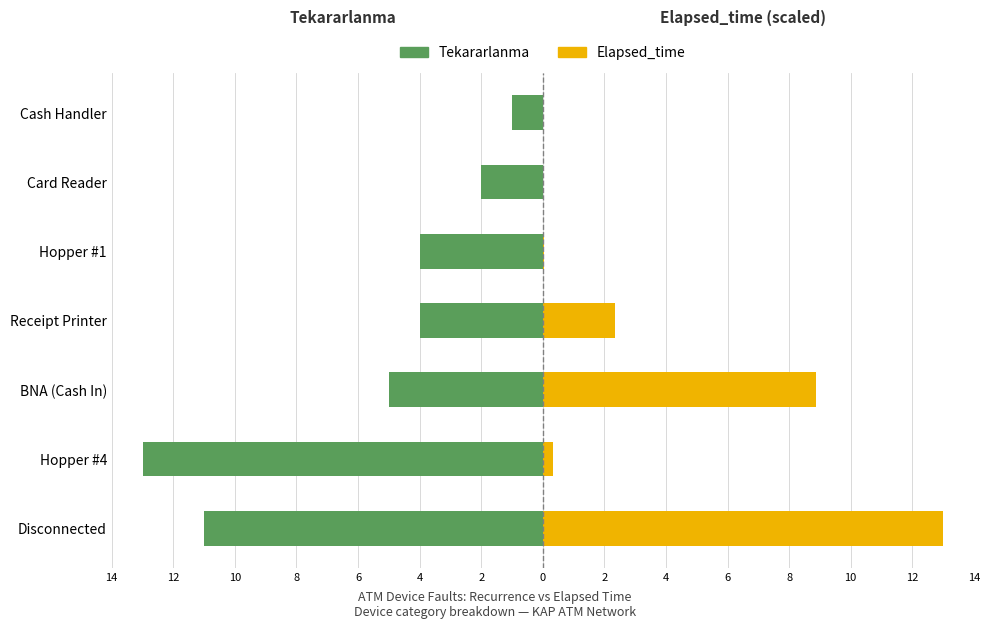

What is the maximum value for Elapsed_time?

13.0